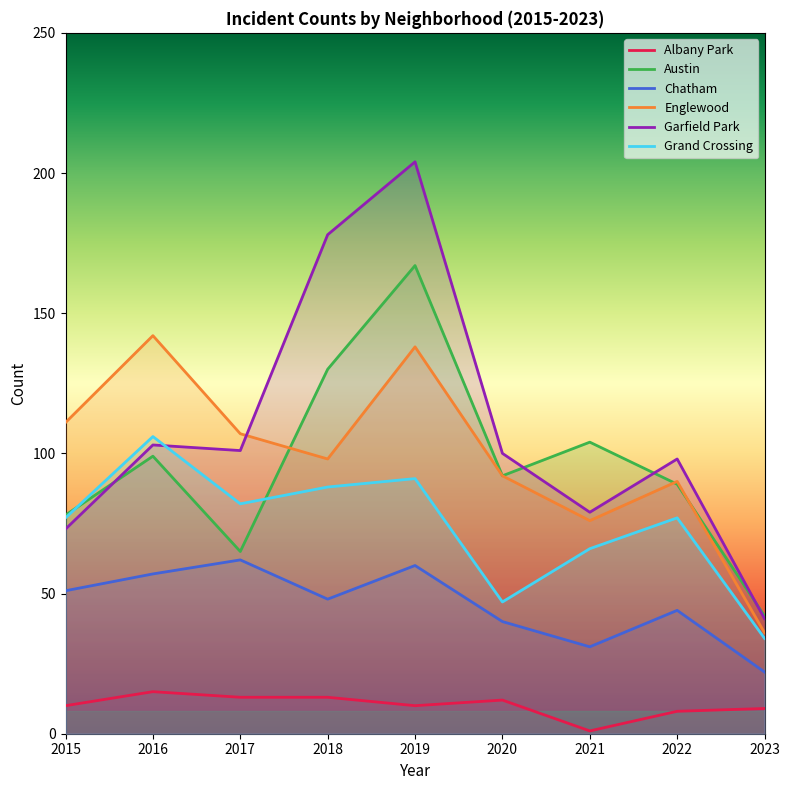

What is the value of the Albany Park point at the 8th from the left?

8